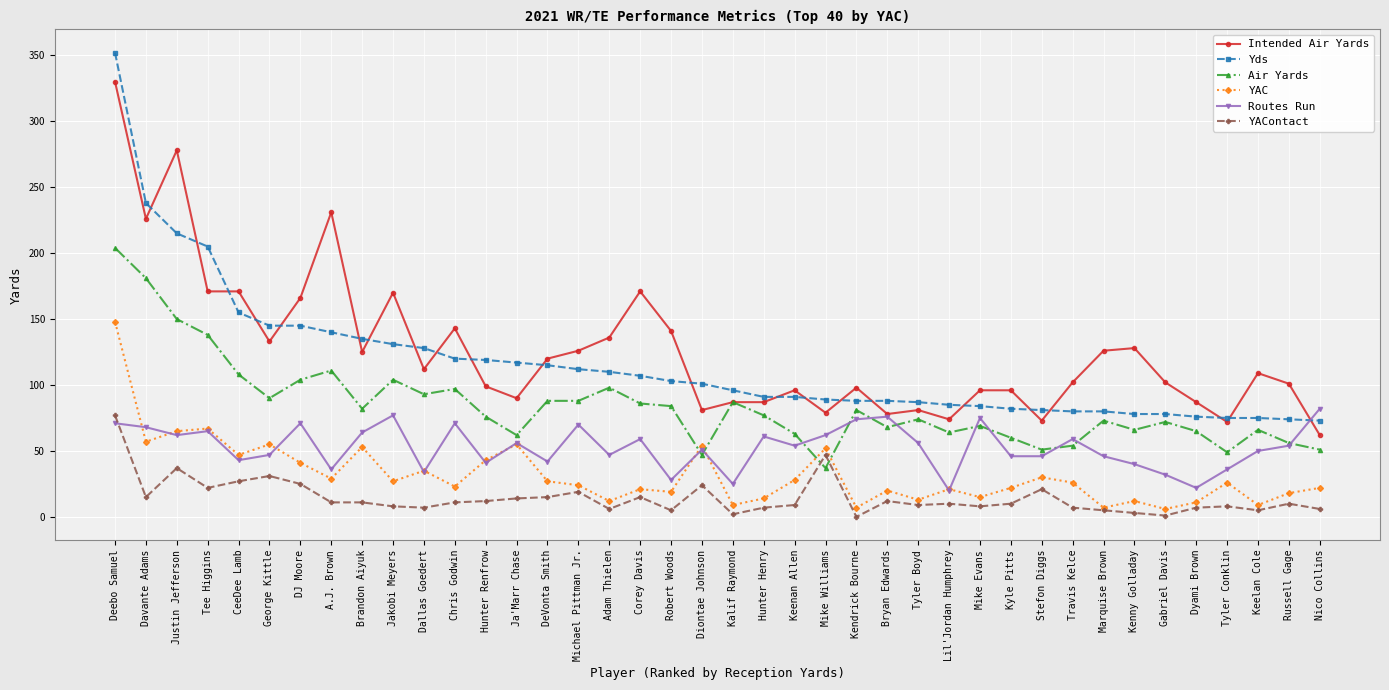

What is the label of the 3rd point from the right?

Keelan Cole